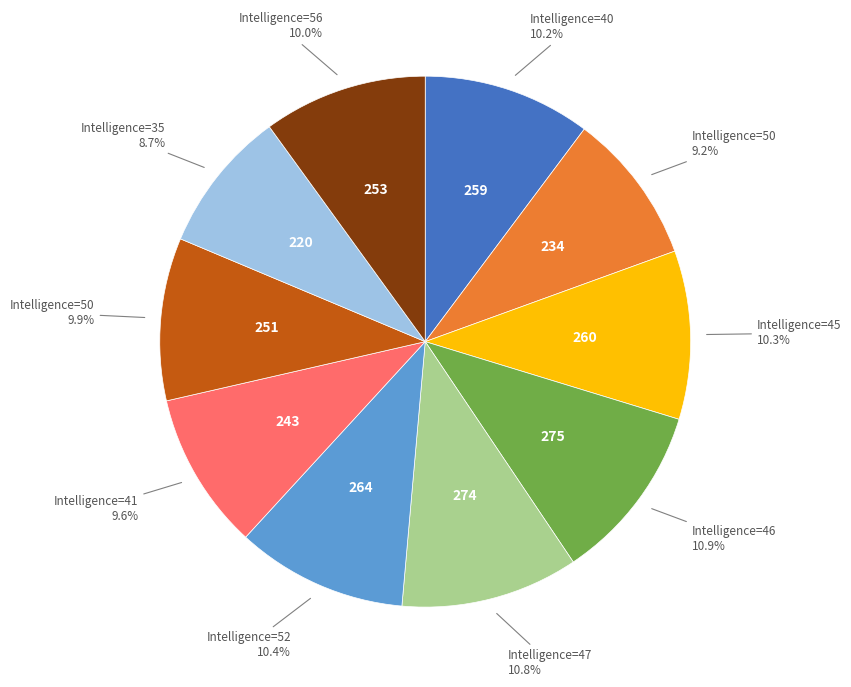

Is there a majority slice in this chart?

No